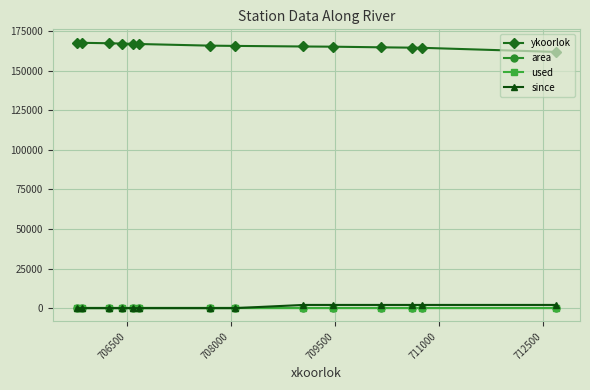

True or false: used and ykoorlok cross at least once.

False